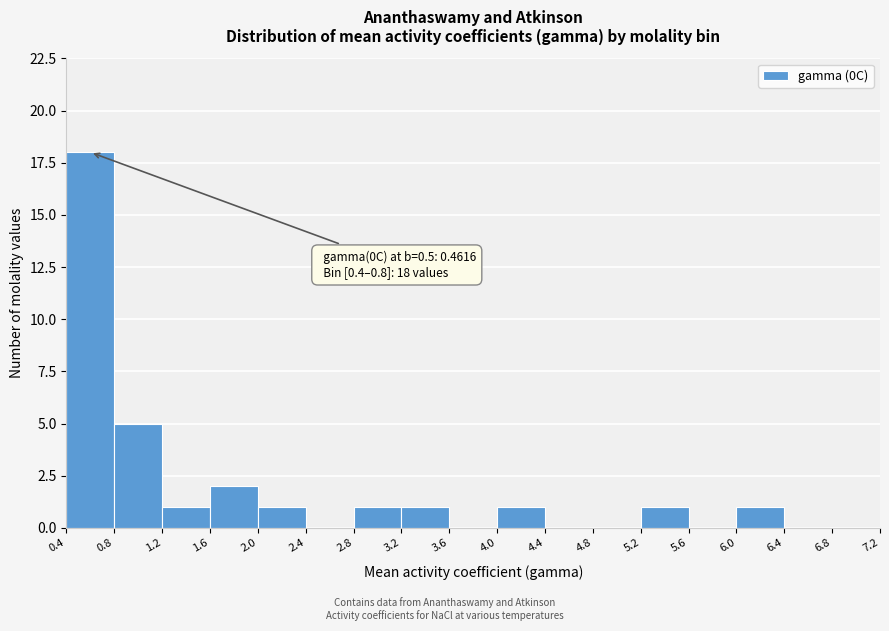

Over which range of the x-axis is the bar tallest?

0.4 to 0.8